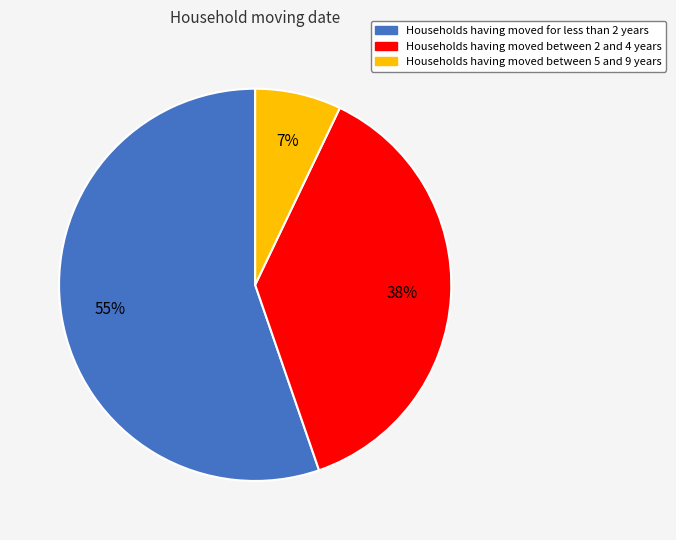

How many segments does this pie chart have?

3